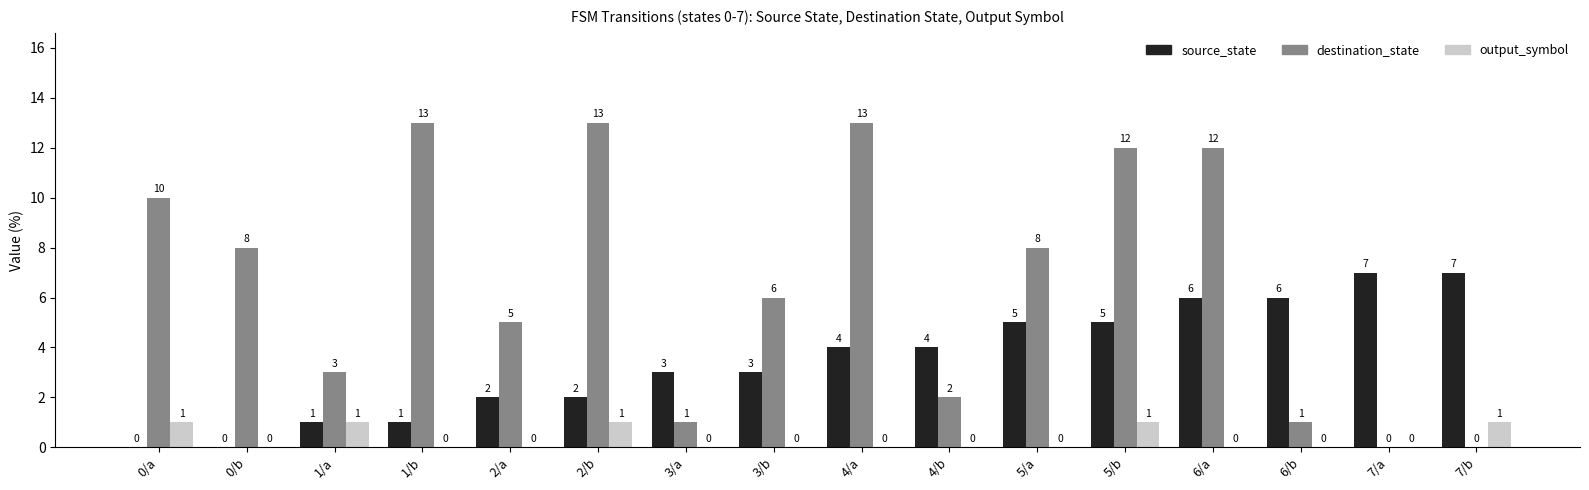

The output_symbol series shows 0 at 5/b. True or false?

False